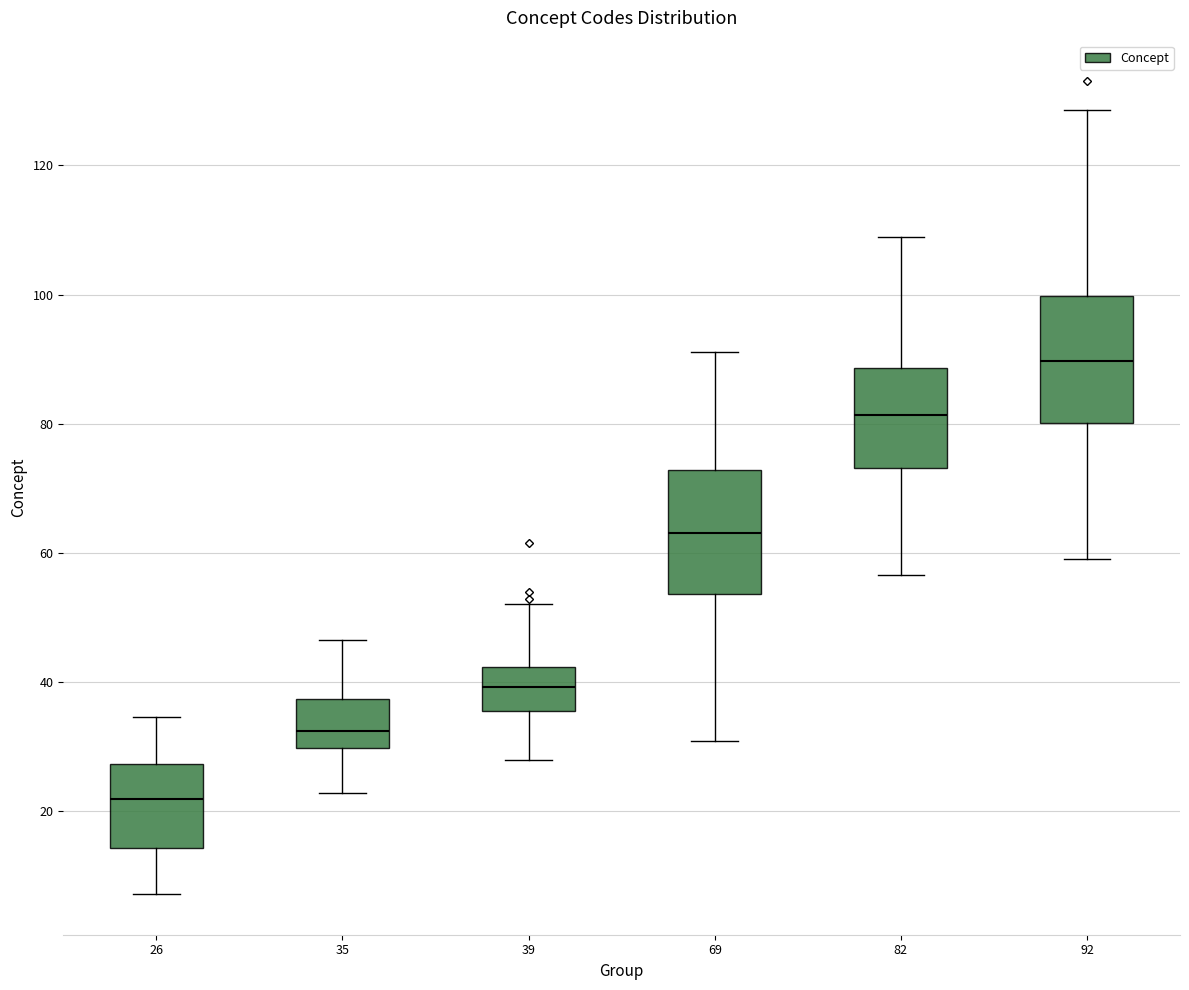

Reading left to right, read every box against the y-axis: the position of its median line, the range the box covers, and the ends of its whiskers. The values are not printed on the chart, so give them approximately, as read against the axis.

26: median 22, box 14 to 28, whiskers 8 to 34
35: median 32, box 30 to 38, whiskers 22 to 46
39: median 40, box 36 to 42, whiskers 28 to 52
69: median 64, box 54 to 72, whiskers 30 to 92
82: median 82, box 74 to 88, whiskers 56 to 108
92: median 90, box 80 to 100, whiskers 58 to 128